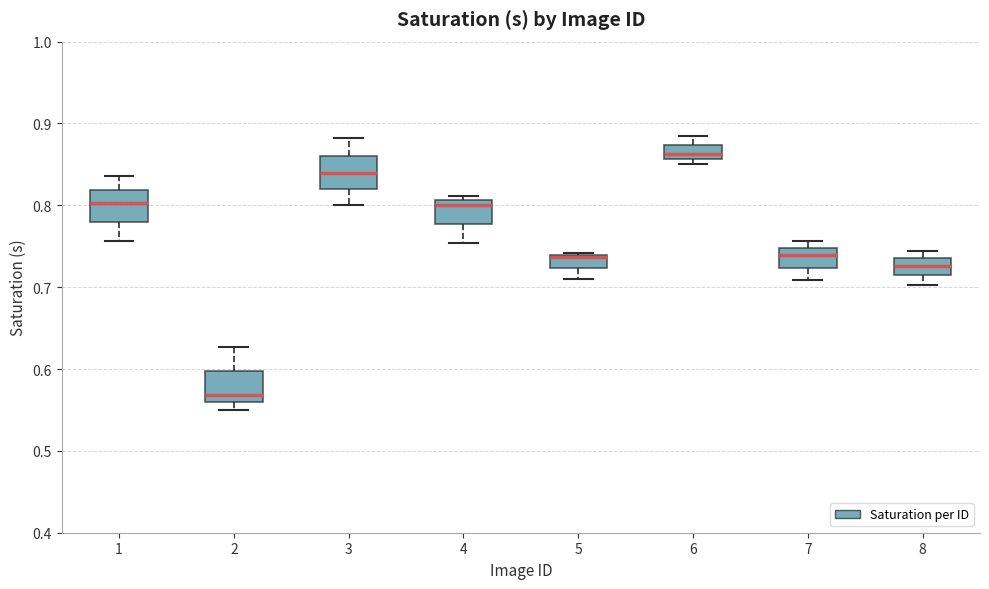

Reading left to right, transcribe this box plot: for each box, give where its median line is, the range the box spans, and where its two whiskers end, as read against the y-axis. The values are not printed on the chart, so give them approximately, as read against the axis.

1: median 0.80, box 0.78 to 0.82, whiskers 0.76 to 0.84
2: median 0.57, box 0.56 to 0.60, whiskers 0.55 to 0.63
3: median 0.84, box 0.82 to 0.86, whiskers 0.80 to 0.88
4: median 0.80, box 0.78 to 0.81, whiskers 0.75 to 0.81 (just above the box's upper edge)
5: median 0.74 (drawn on the box's upper edge), box 0.72 to 0.74, whiskers 0.71 to 0.74
6: median 0.86 (inside the box), box 0.86 to 0.87, whiskers 0.85 to 0.88
7: median 0.74, box 0.72 to 0.75, whiskers 0.71 to 0.76
8: median 0.73, box 0.71 to 0.74, whiskers 0.70 to 0.74 (just above the box's upper edge)